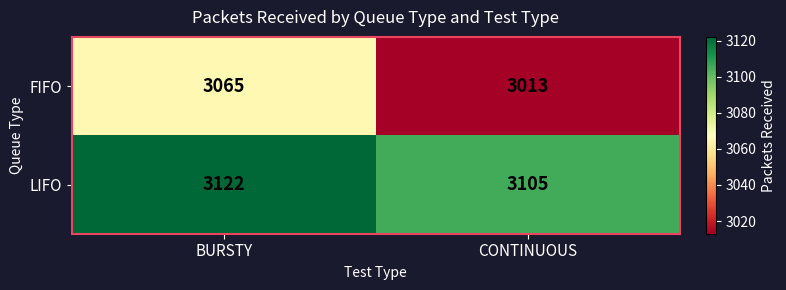

Reading left to right, extract all data points from this chart.

FIFO: BURSTY=3065	CONTINUOUS=3013
LIFO: BURSTY=3122	CONTINUOUS=3105